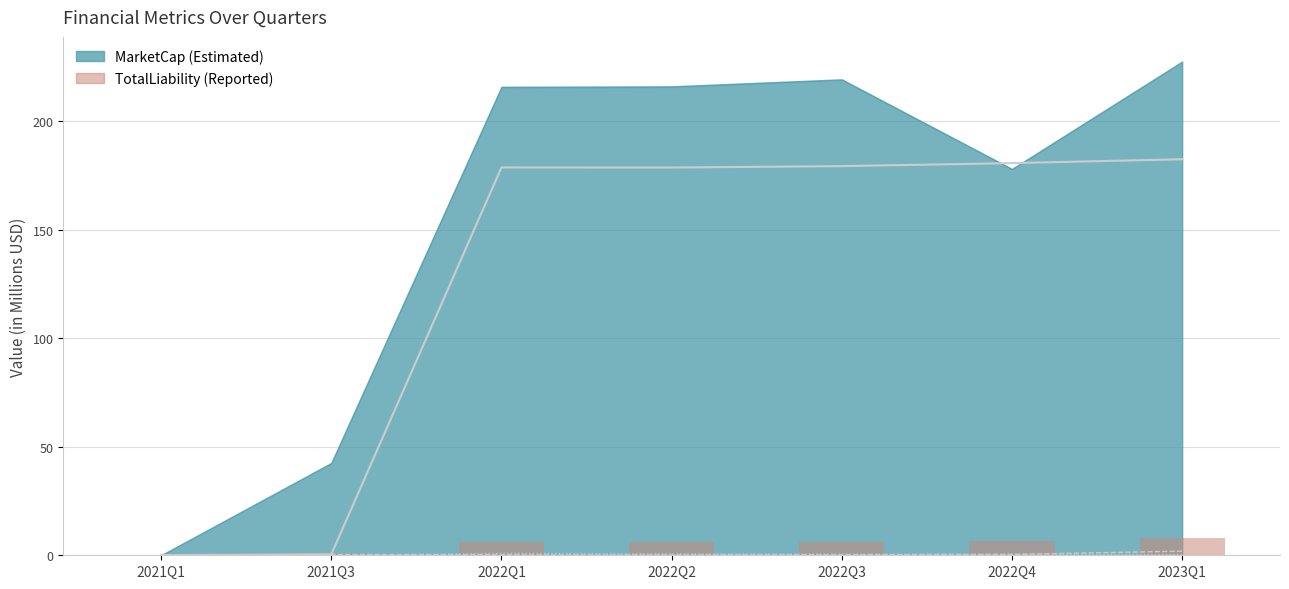

What is the sum of all TotalAssets values?

900.3